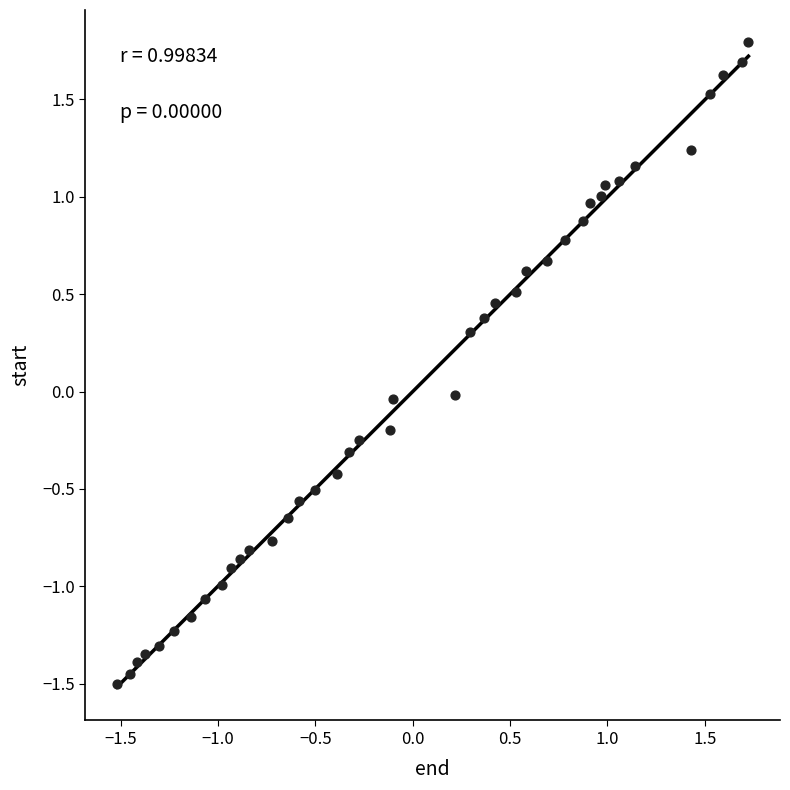

What is the range of X values (max minus min)?

3.2